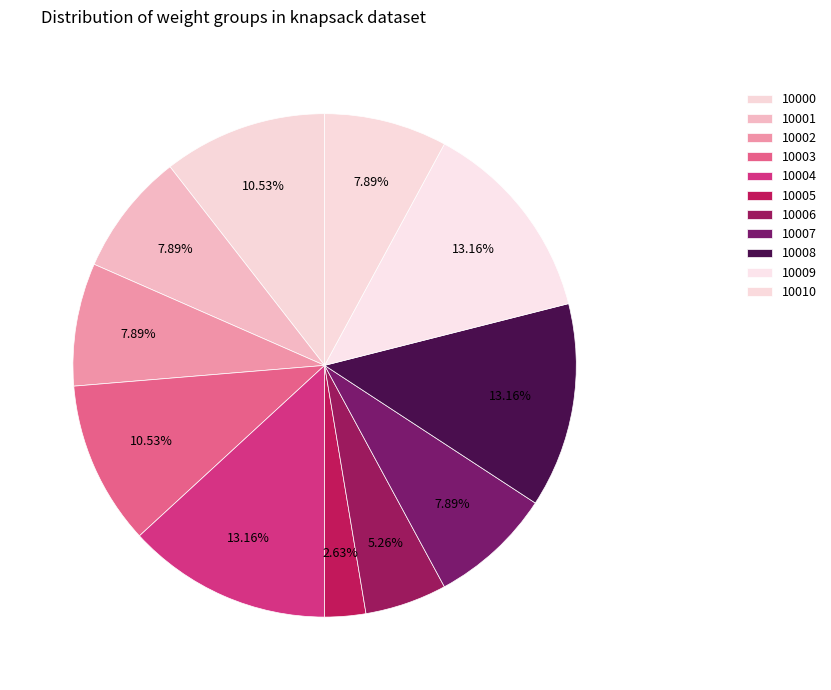

What percentage is NOT represented by 10002?

92.1%